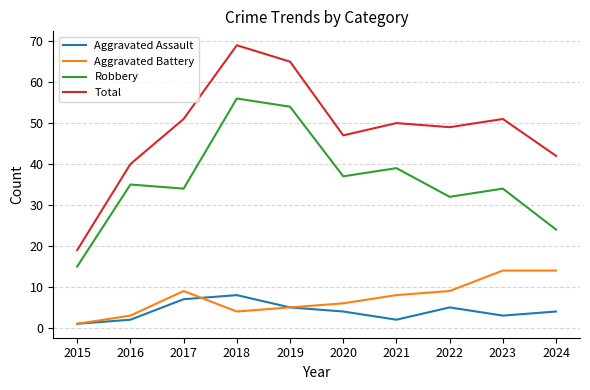

Is the value of Robbery at 2023 greater than the value of Total at 2018?

No